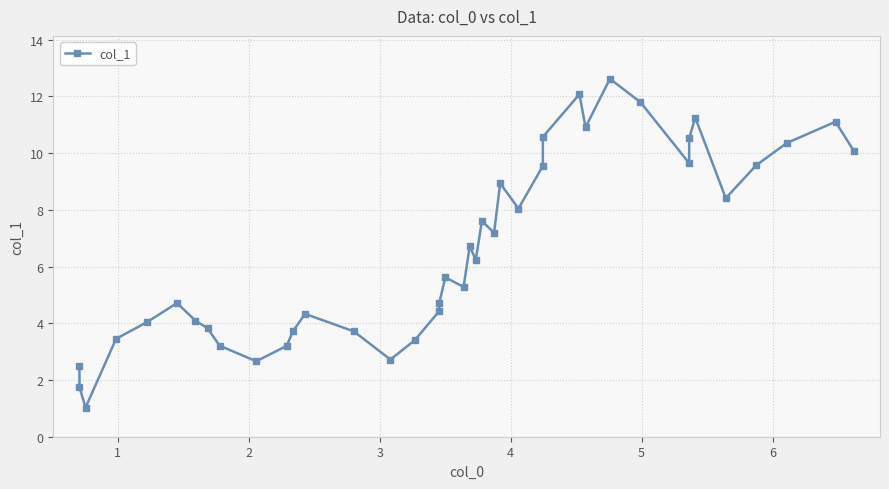

What is the average value?

6.6